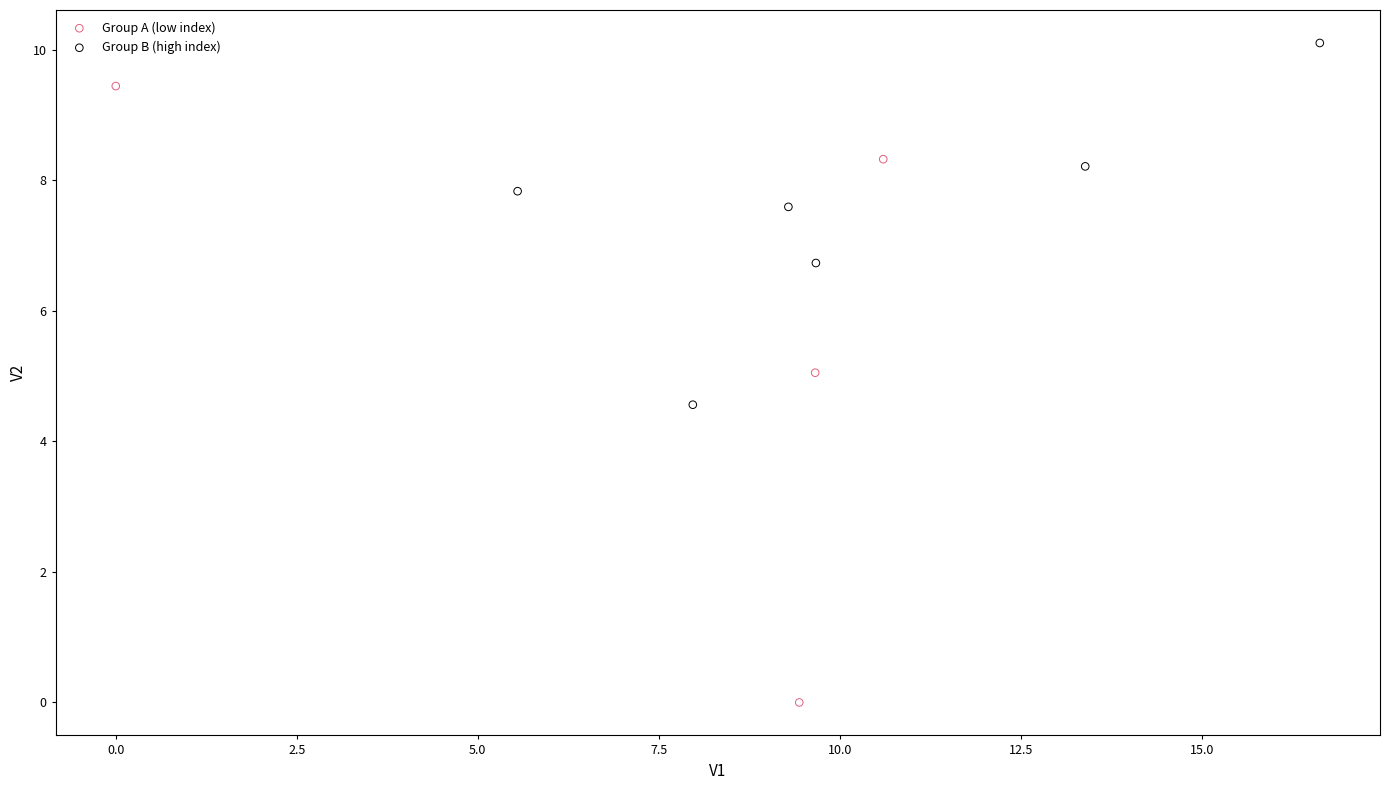

Which series reaches the maximum Y coordinate?

Group B (high index)